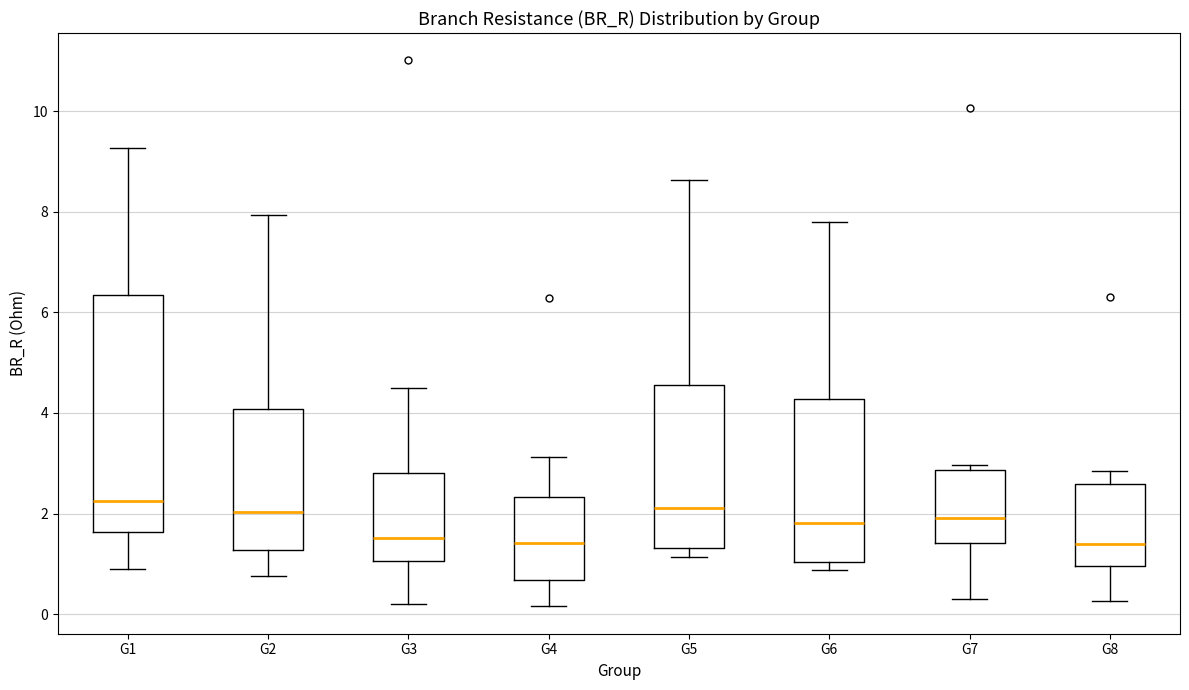

Which box is the tallest, from its lower edge to its upper edge?

G1